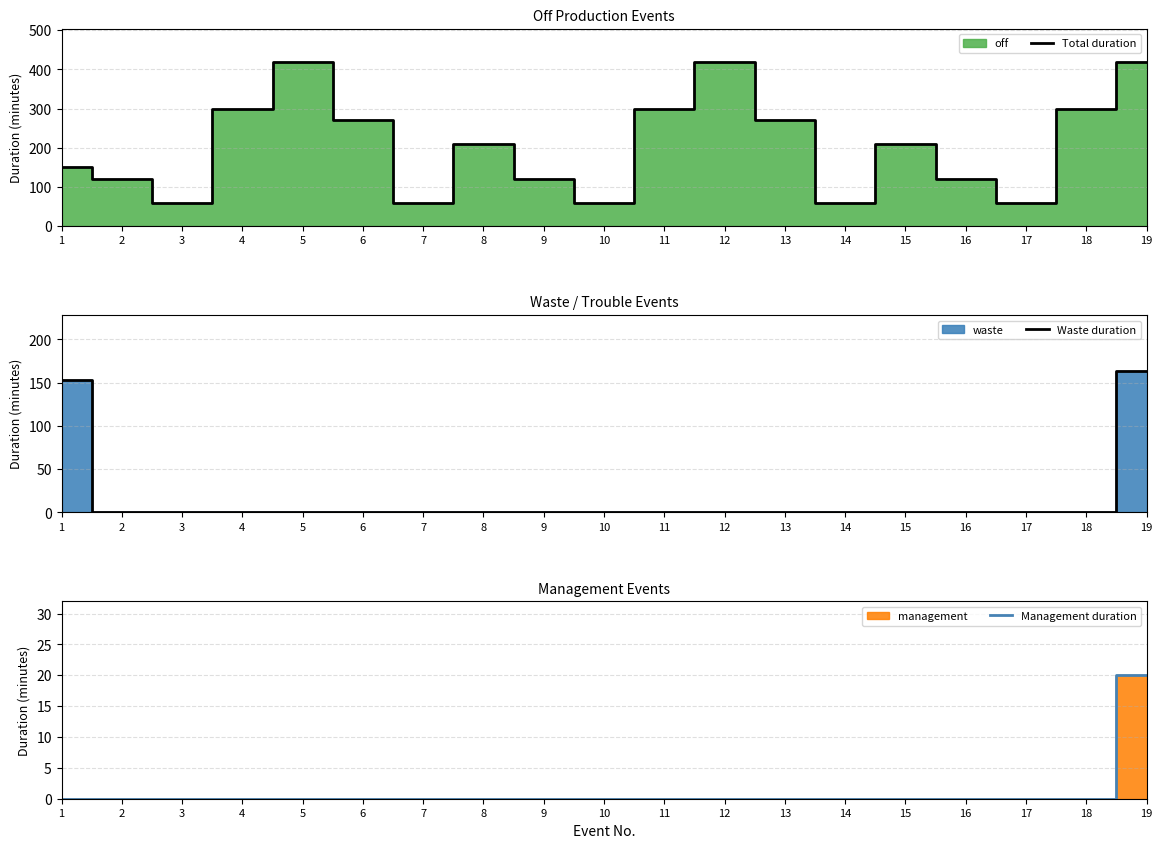

At which label is Waste duration closest to 81?

1